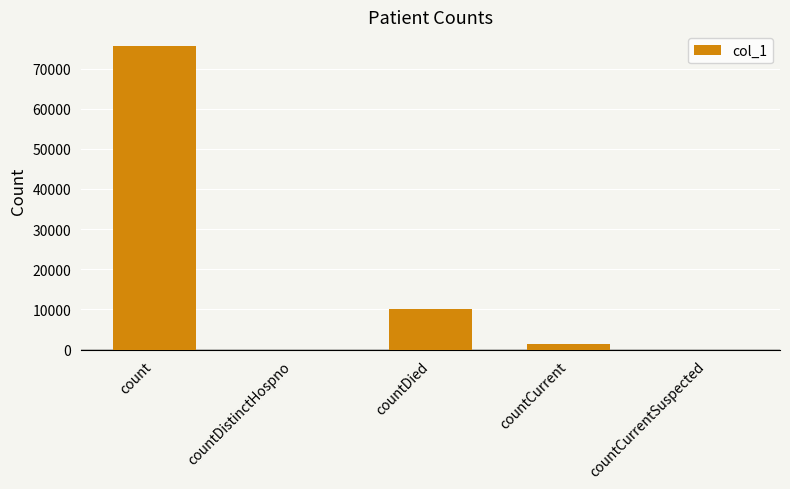

At which category does the chart reach its peak across all series?

count